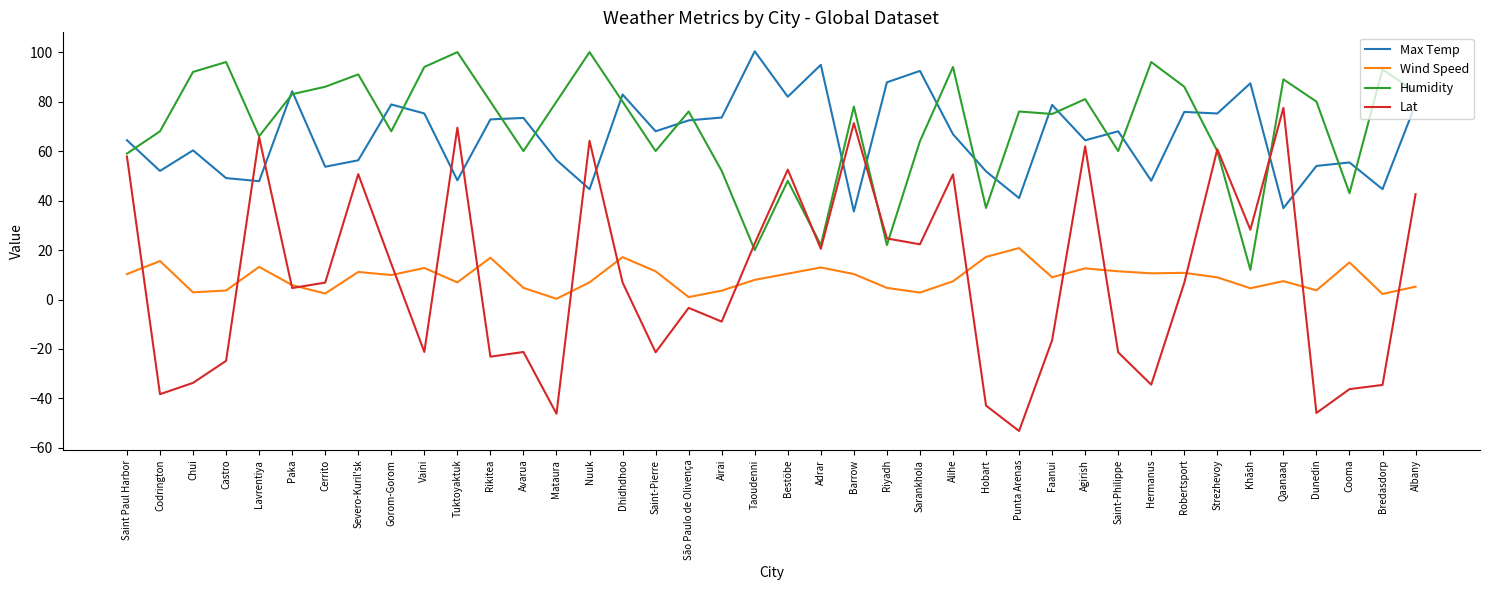

What is the difference between the highest and lowest values at Chui?

125.7